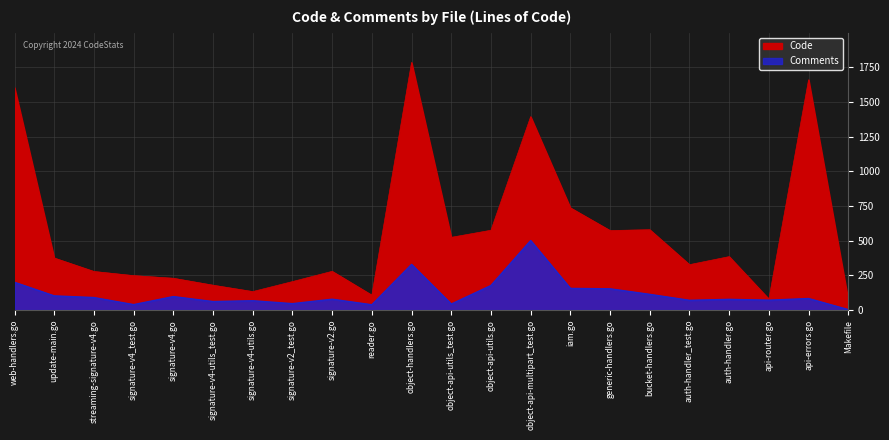

What is the average value of the Code series?

560